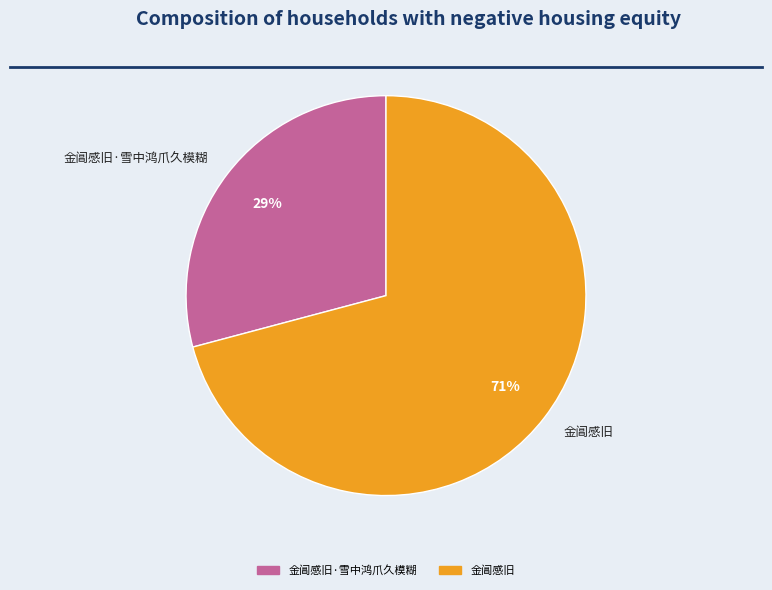

Do 金阊感旧·雪中鸿爪久模糊 and 金阊感旧 together represent more than half of the pie?

Yes